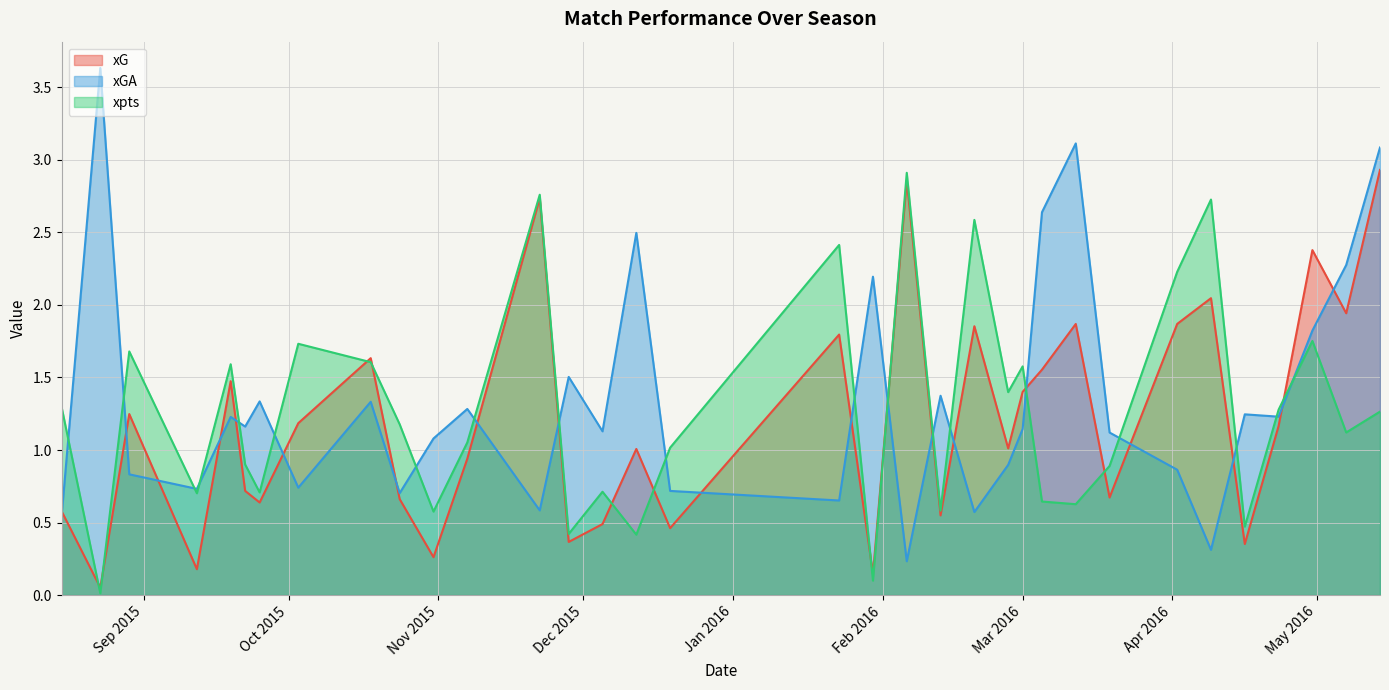

Is the value of xGA at 2016-02-20 greater than the value of xG at 2016-04-30?

No